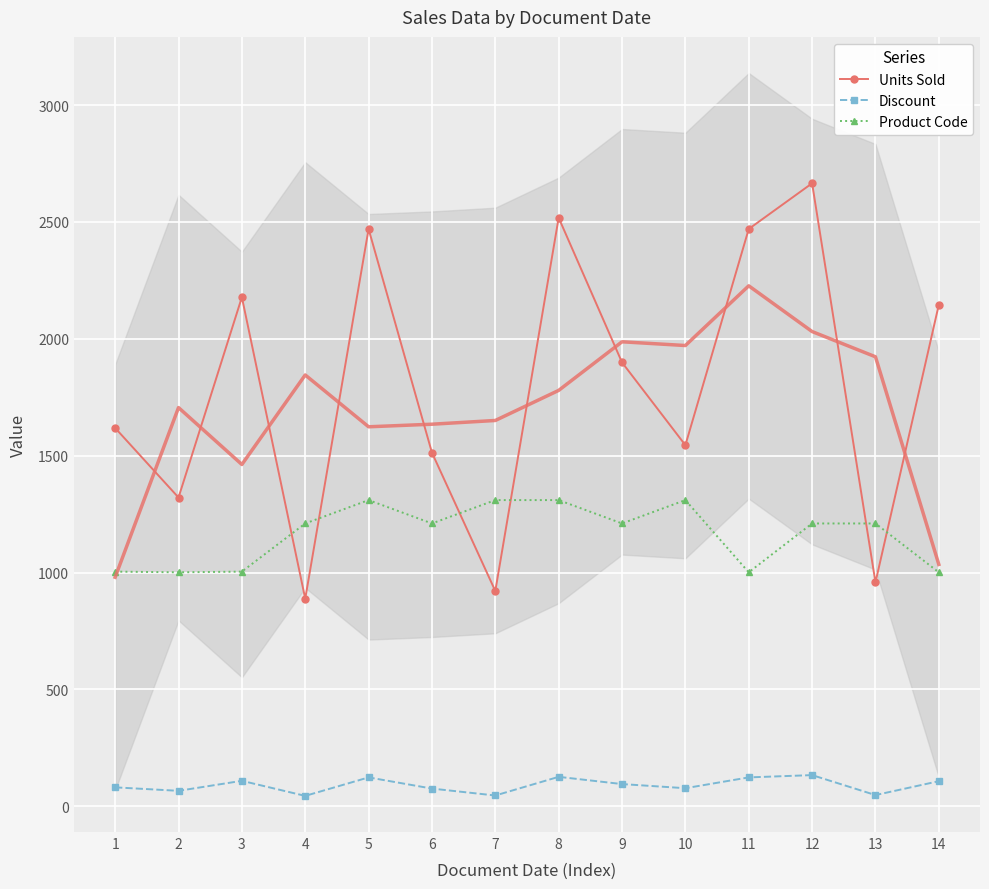

Reading right to left, what are all the values shown in this chart?

Units Sold: 2146.0	958.0	2665.5	2470.0	1545.0	1899.0	2518.0	921.0	1513.0	2470.0	888.0	2178.0	1321.0	1618.5
Discount: 107.3	47.9	133.3	123.5	77.2	95.0	125.9	46.0	75.7	123.5	44.4	108.9	66.0	80.9
Product Code: 1001.0	1210.0	1210.0	1001.0	1310.0	1210.0	1310.0	1310.0	1210.0	1310.0	1210.0	1004.0	1001.0	1004.0